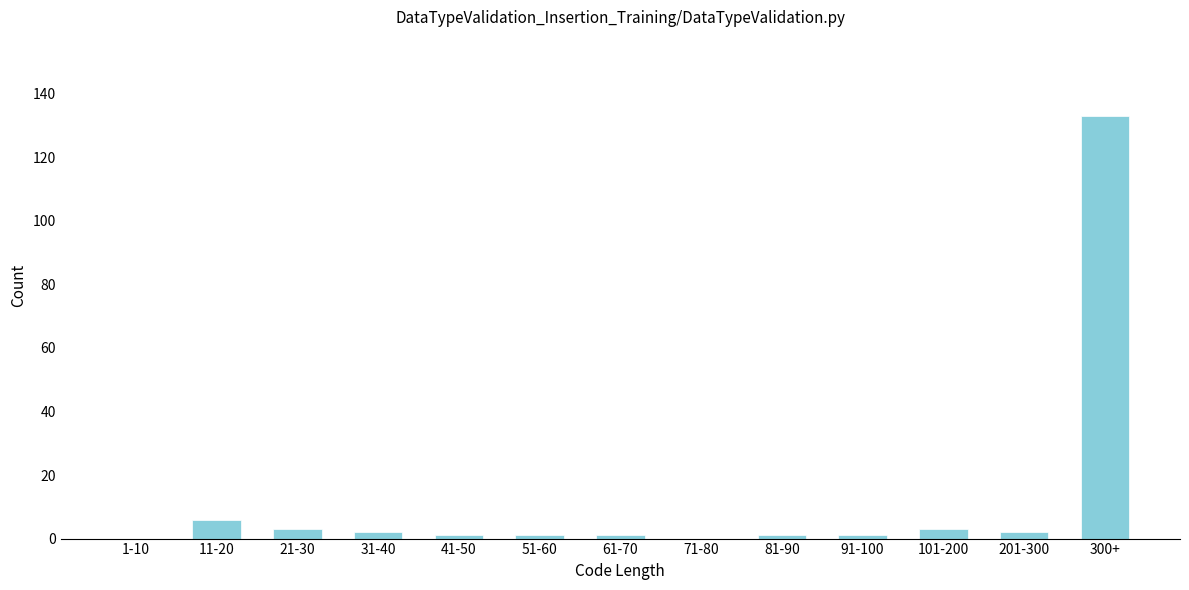

Reading left to right, what are all the values shown in this chart?

1-10=0	11-20=6	21-30=3	31-40=2	41-50=1	51-60=1	61-70=1	71-80=0	81-90=1	91-100=1	101-200=3	201-300=2	300+=133